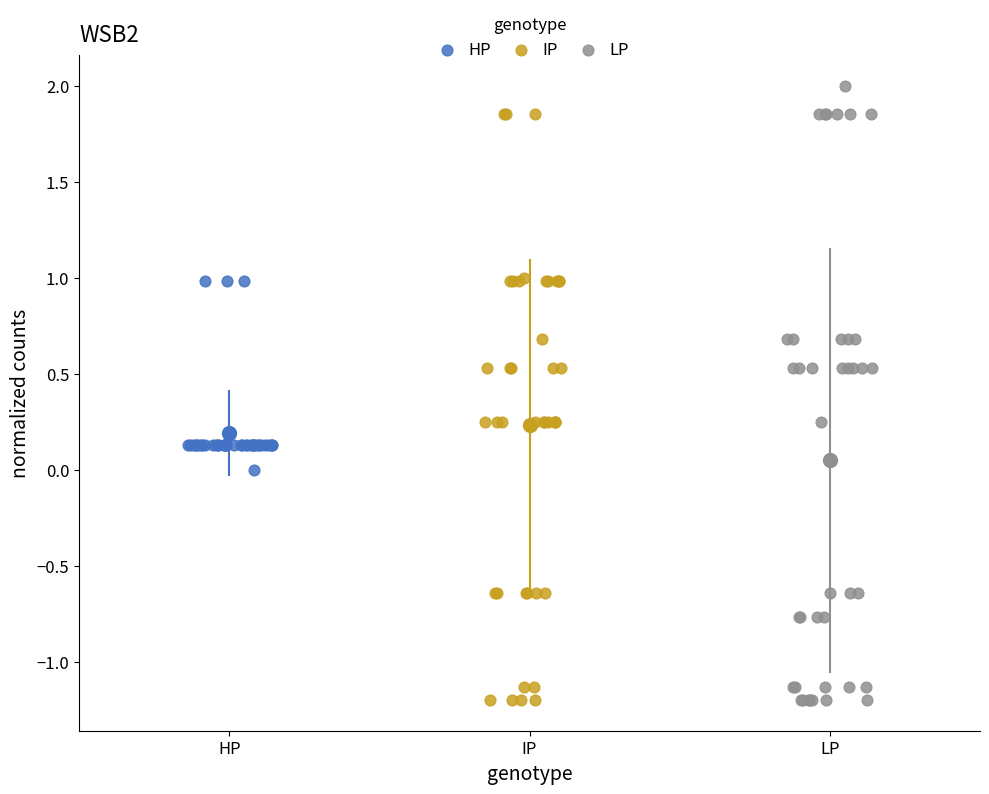

Which series has the widest spread of Y values?

LP